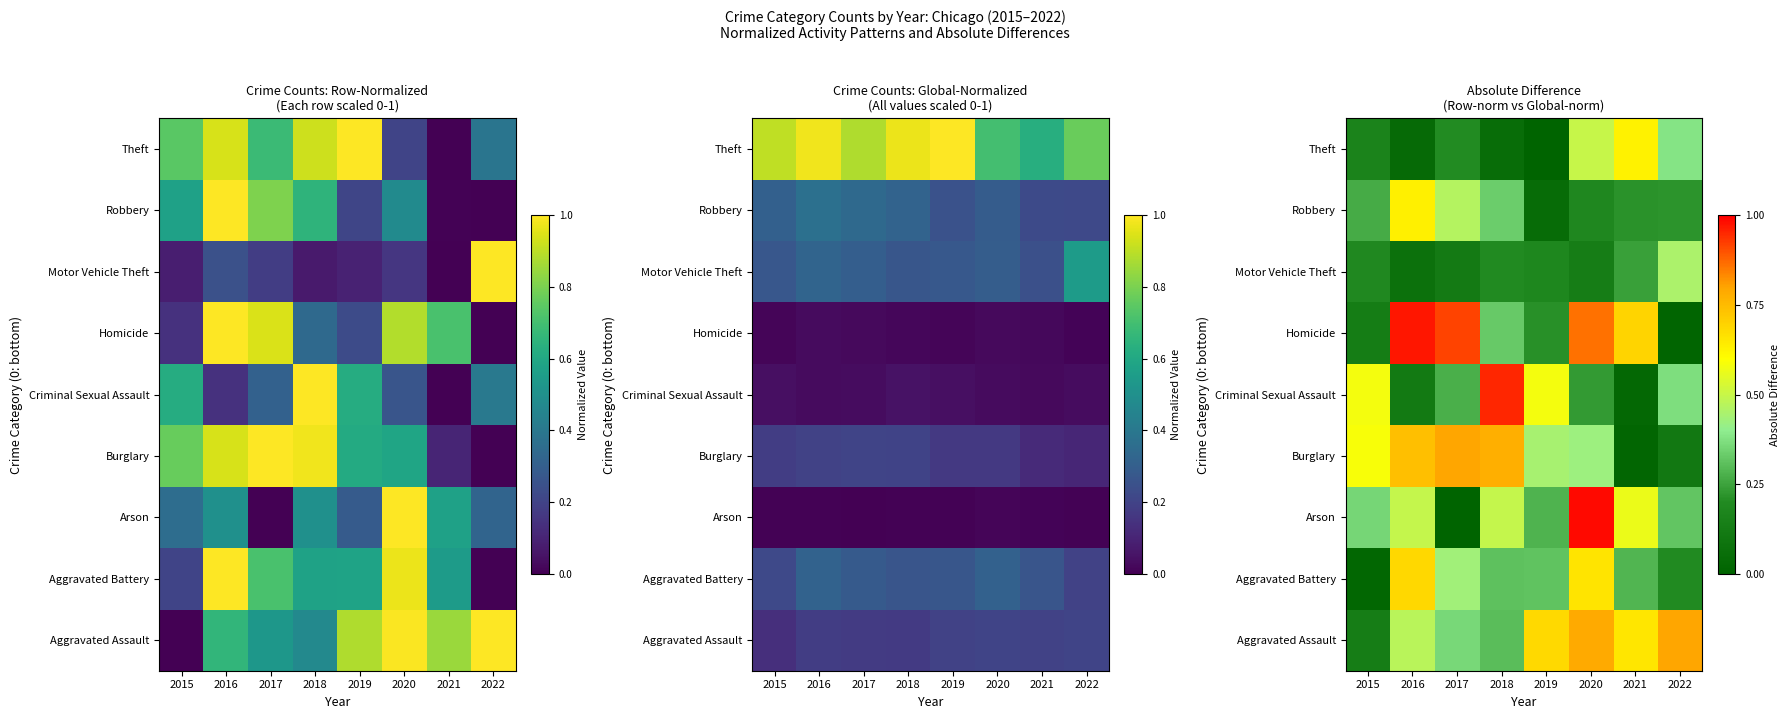

Is it true that Motor Vehicle Theft equals 0.2 at 2015?

True